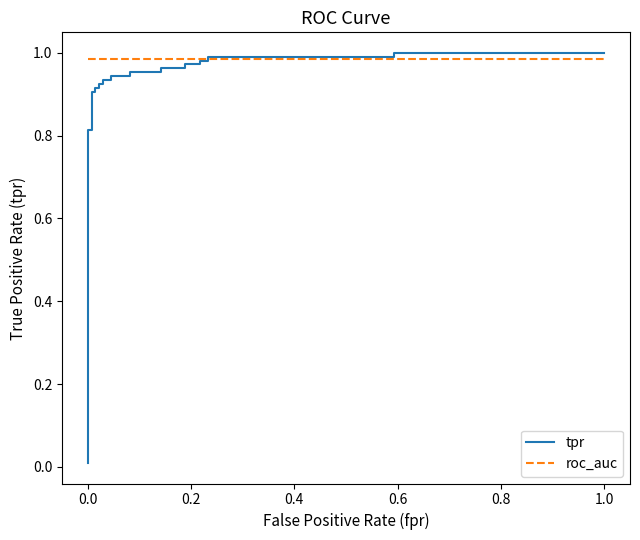

What are all the series names shown in the legend?

tpr, roc_auc